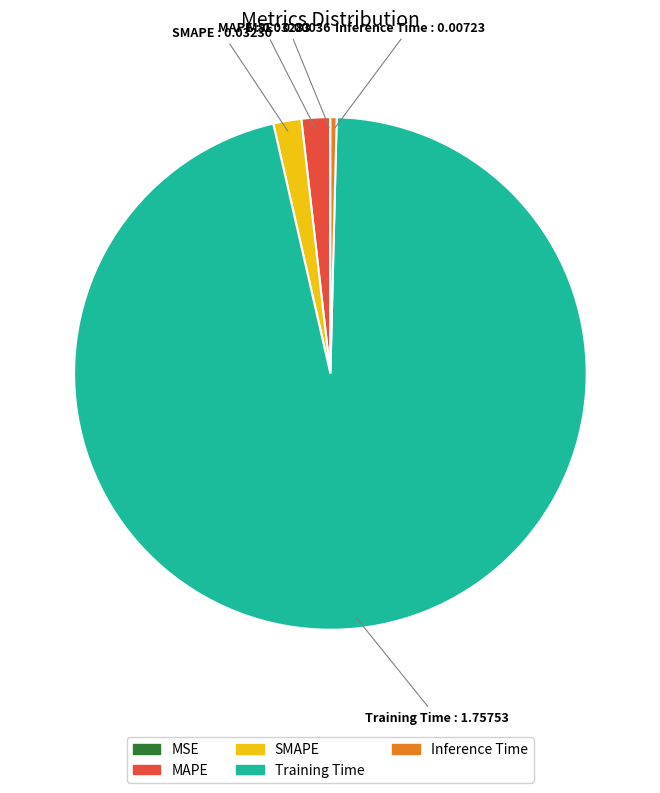

Is Training Time the majority of the pie?

Yes